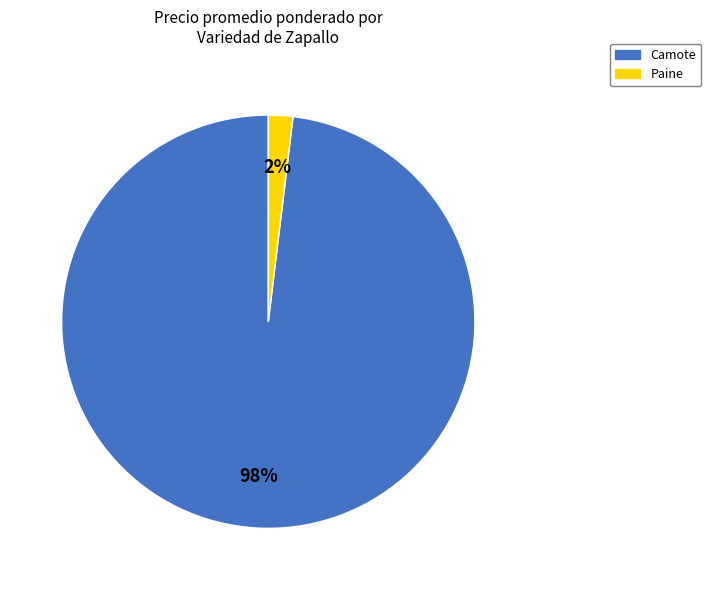

Is there a majority slice in this chart?

Yes